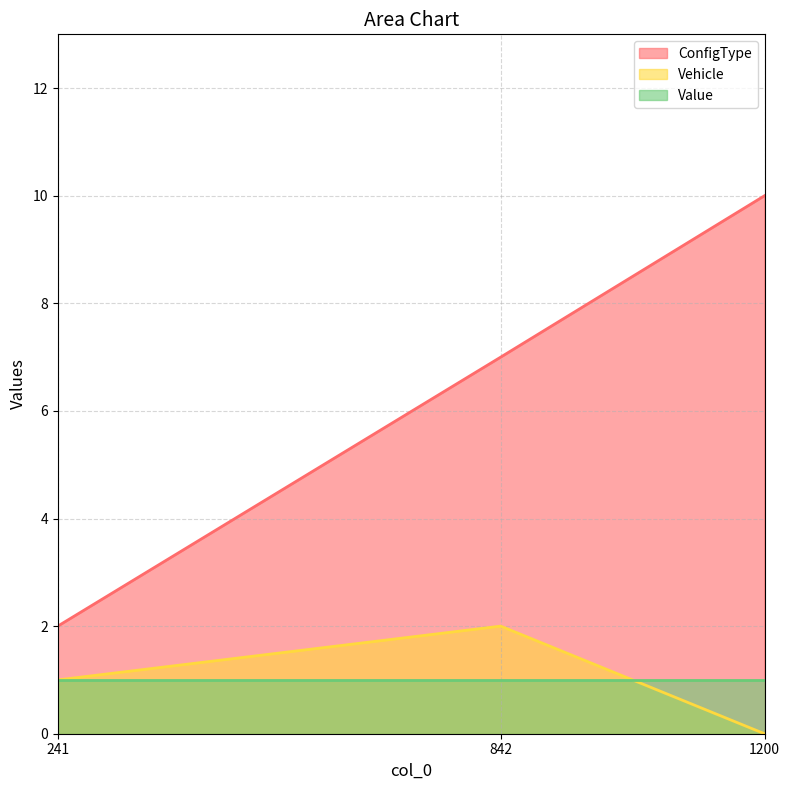

What is the difference between the ConfigType values at 842 and 241?

5